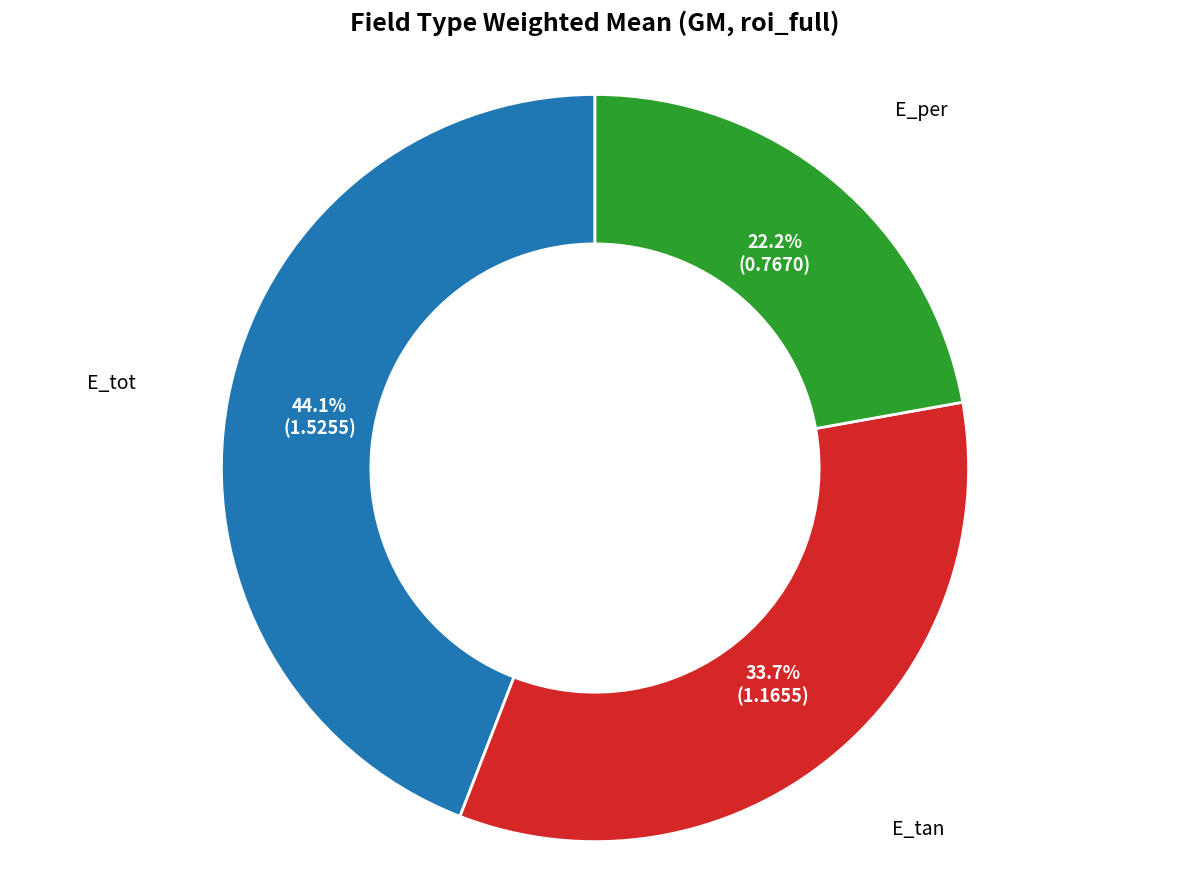

Count the number of slices in the pie.

3